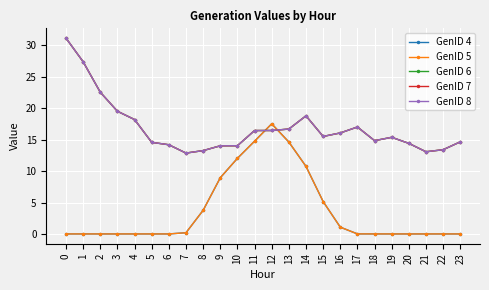

Which category has the highest value in the GenID 4 series?

12